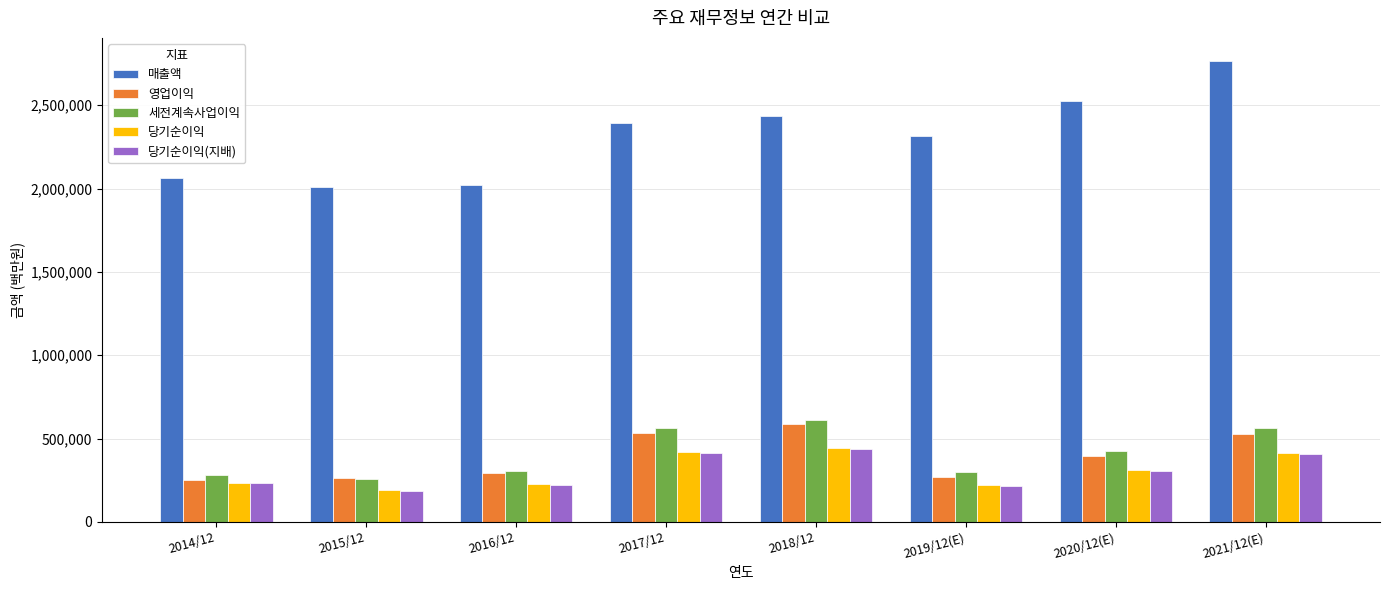

What is the sum of all 당기순이익(지배) values?

2425496